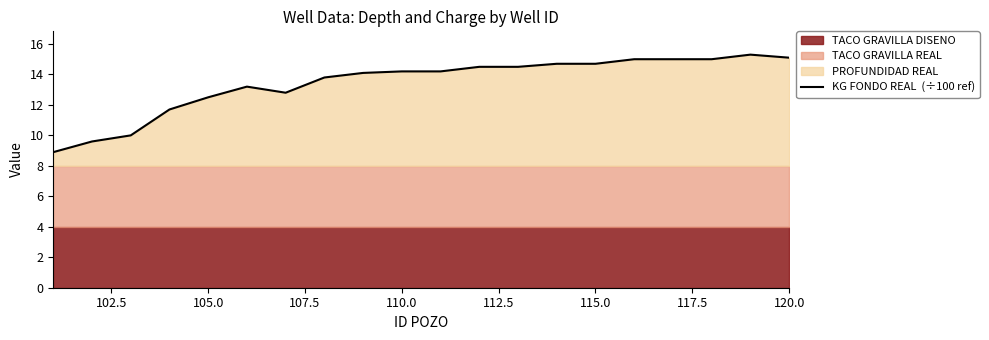

The value at 110.0 is 14.2. True or false?

True